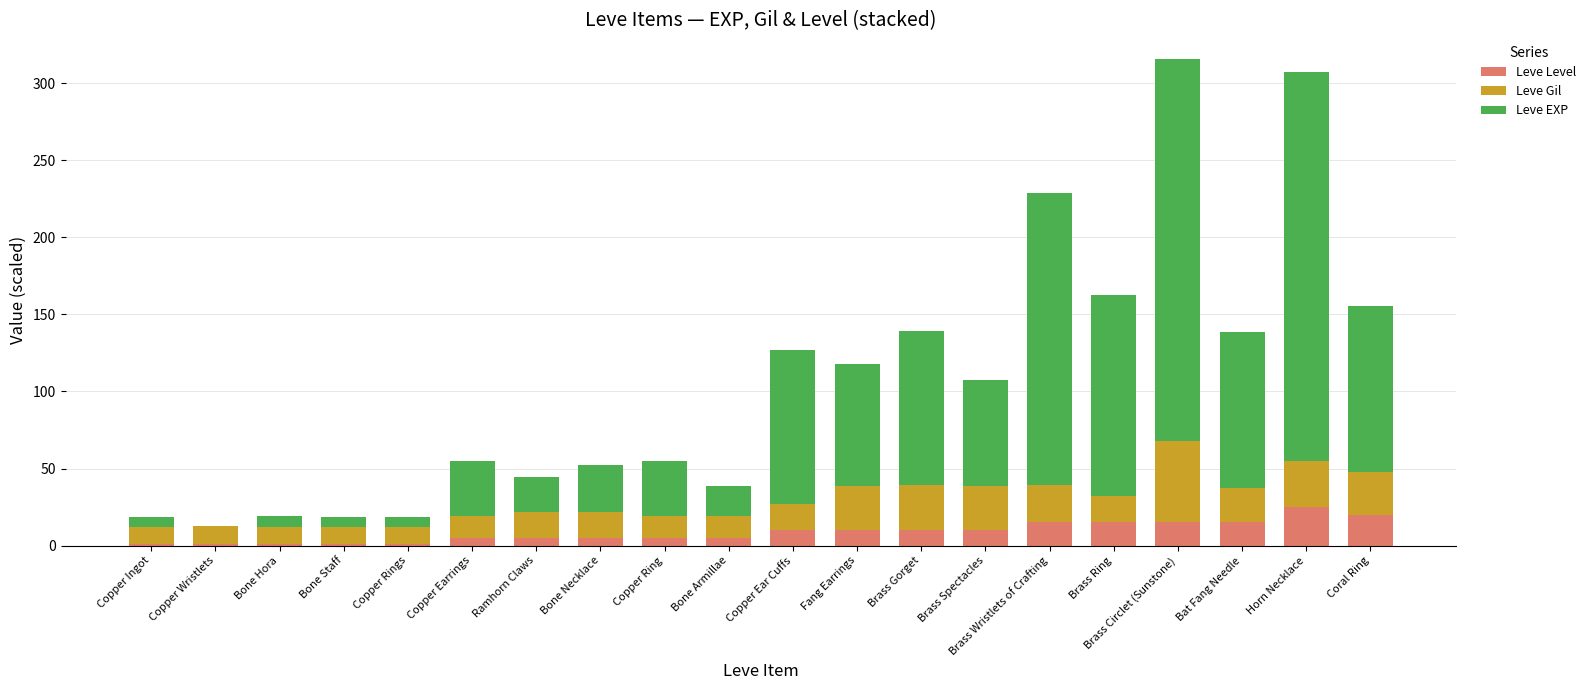

What is the maximum value for Leve Level?

25.0